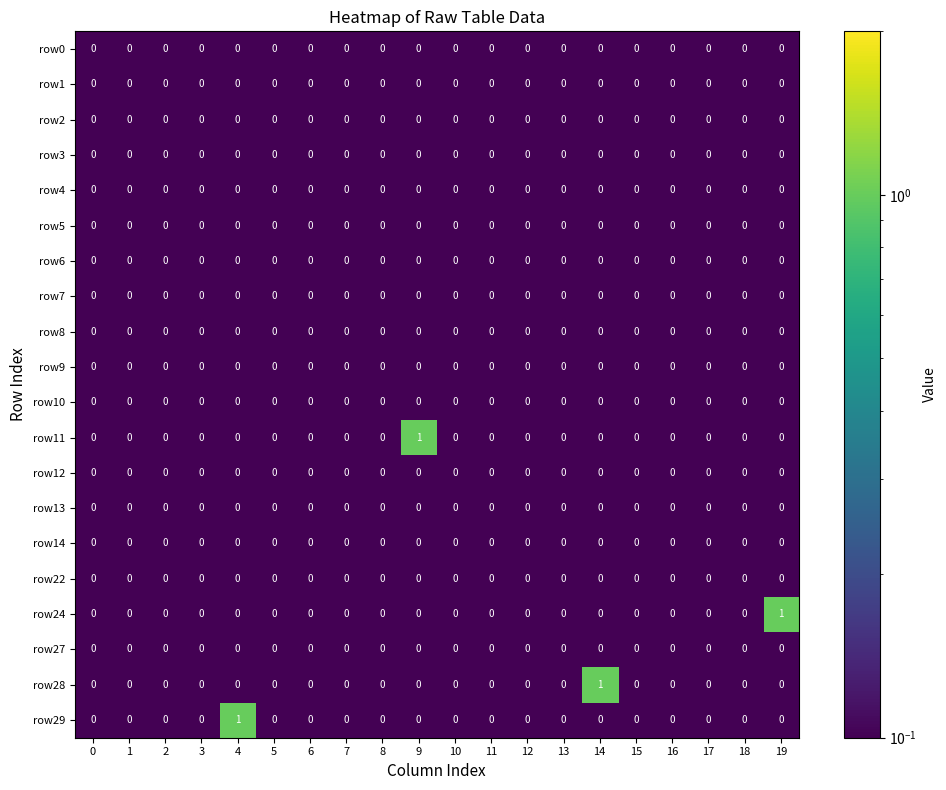

The row12 series shows 0 at 0. True or false?

True